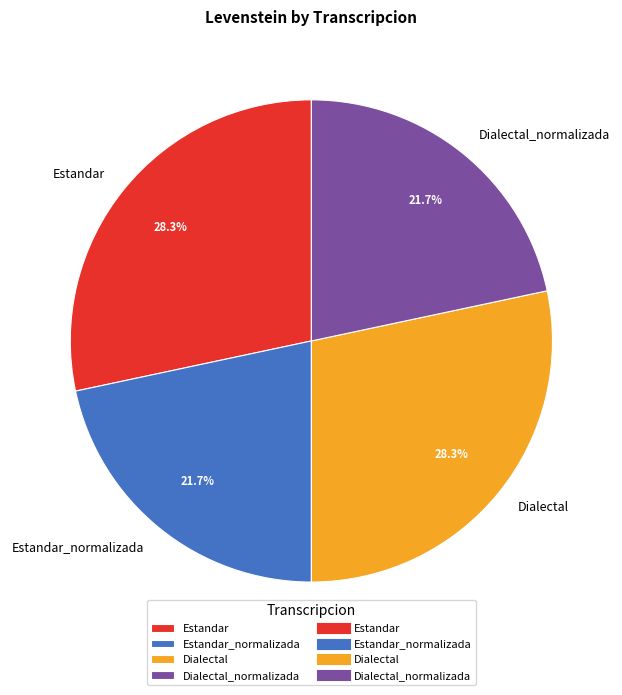

What percentage is the Estandar_normalizada slice, to the nearest percent?

22%